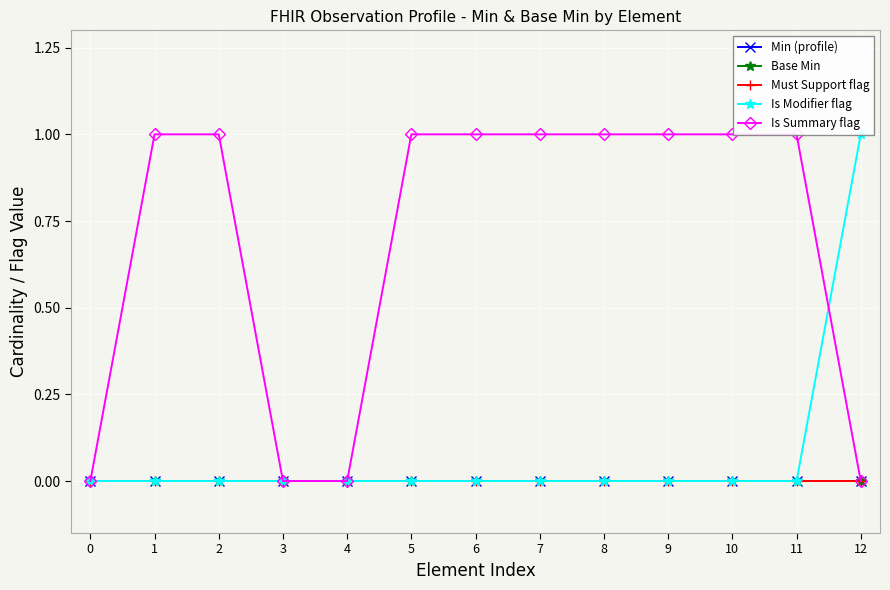

List the series in order of their peak value, highest first.

Is Modifier flag, Is Summary flag, Min (profile), Base Min, Must Support flag